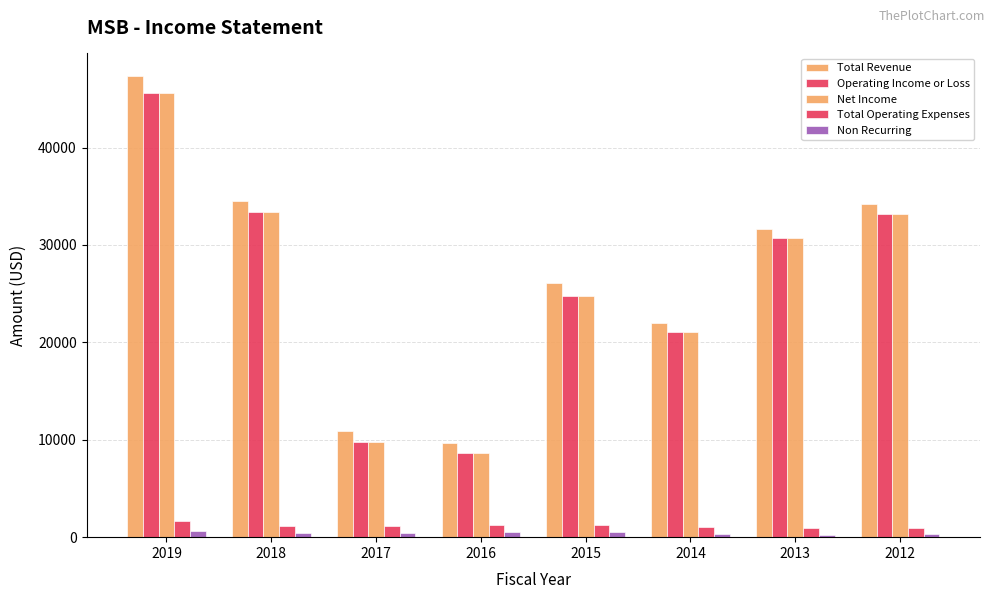

What value does the Non Recurring series have at 2014, to the nearest 10?

300